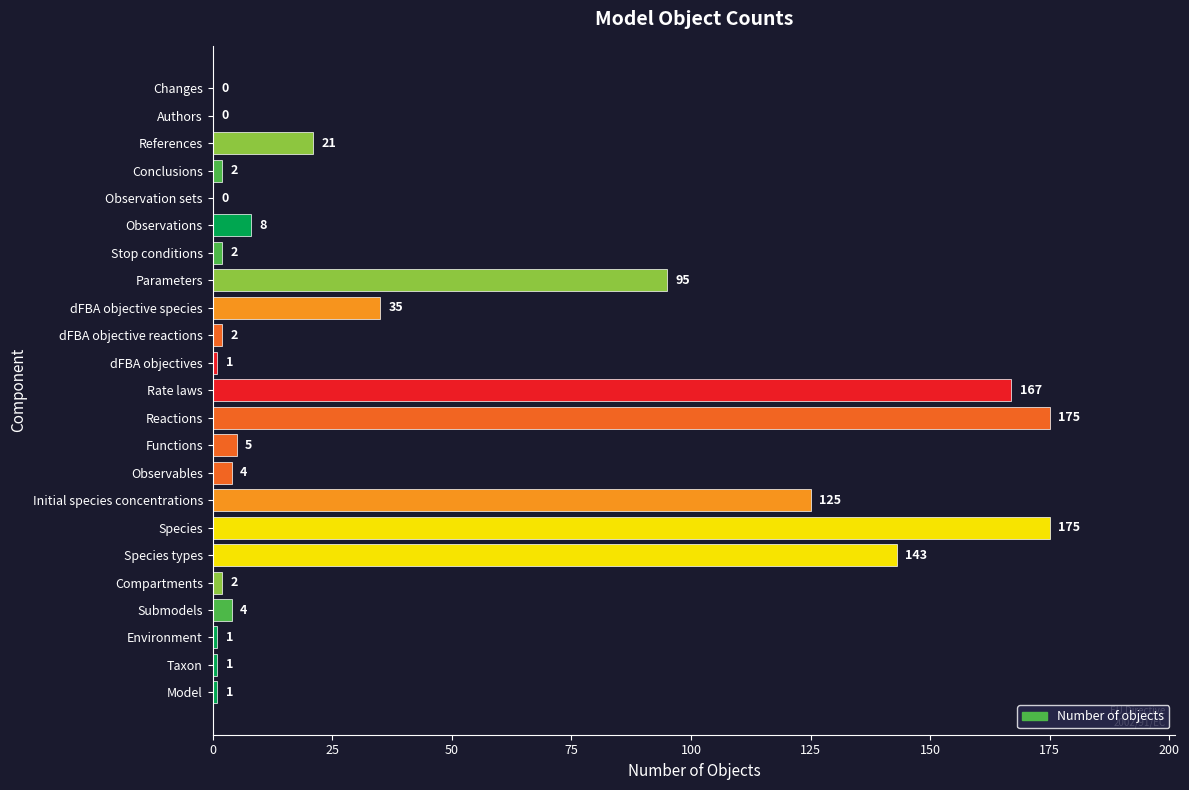

Is it true that the value at Reactions is 175?

True